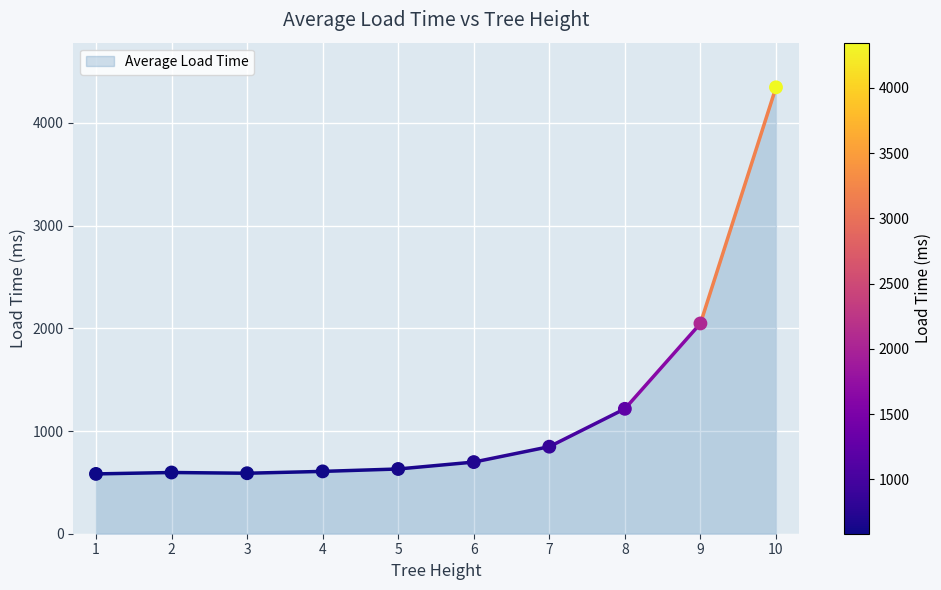

What is the range of Y values (max minus min)?

3764.1